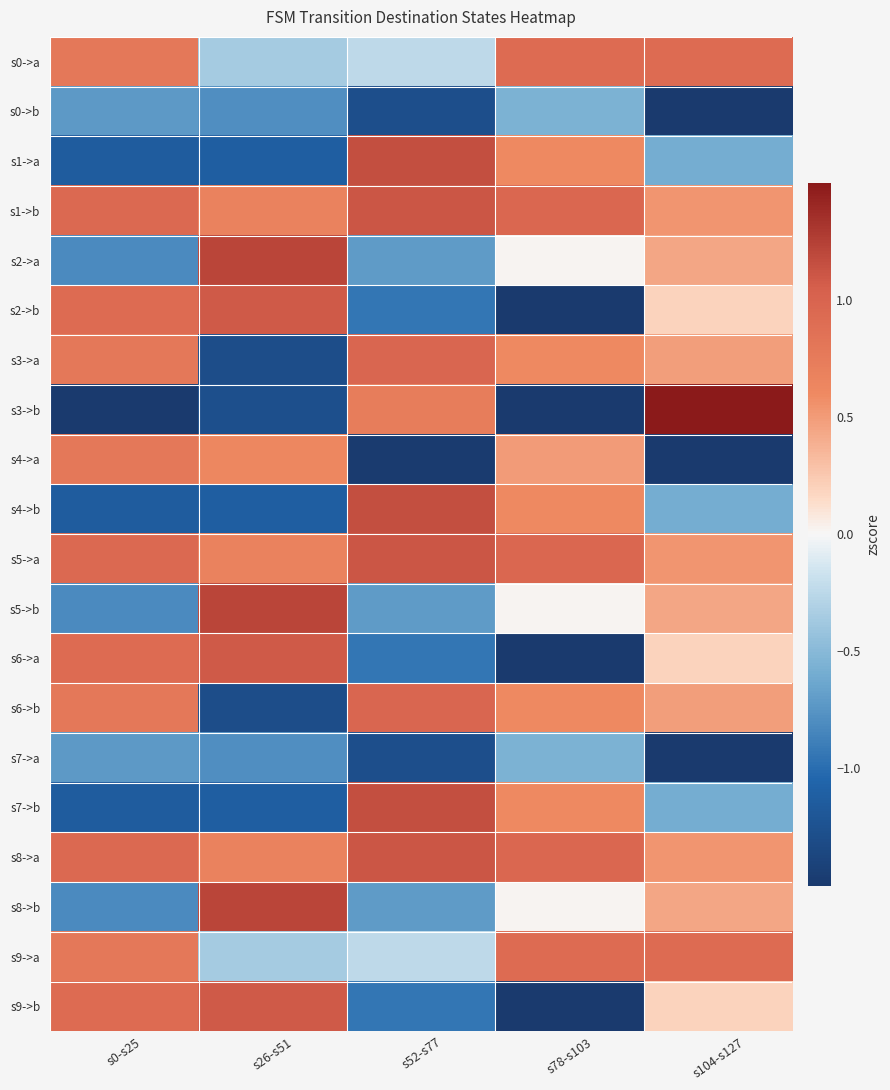

How many distinct data groups are displayed?

20